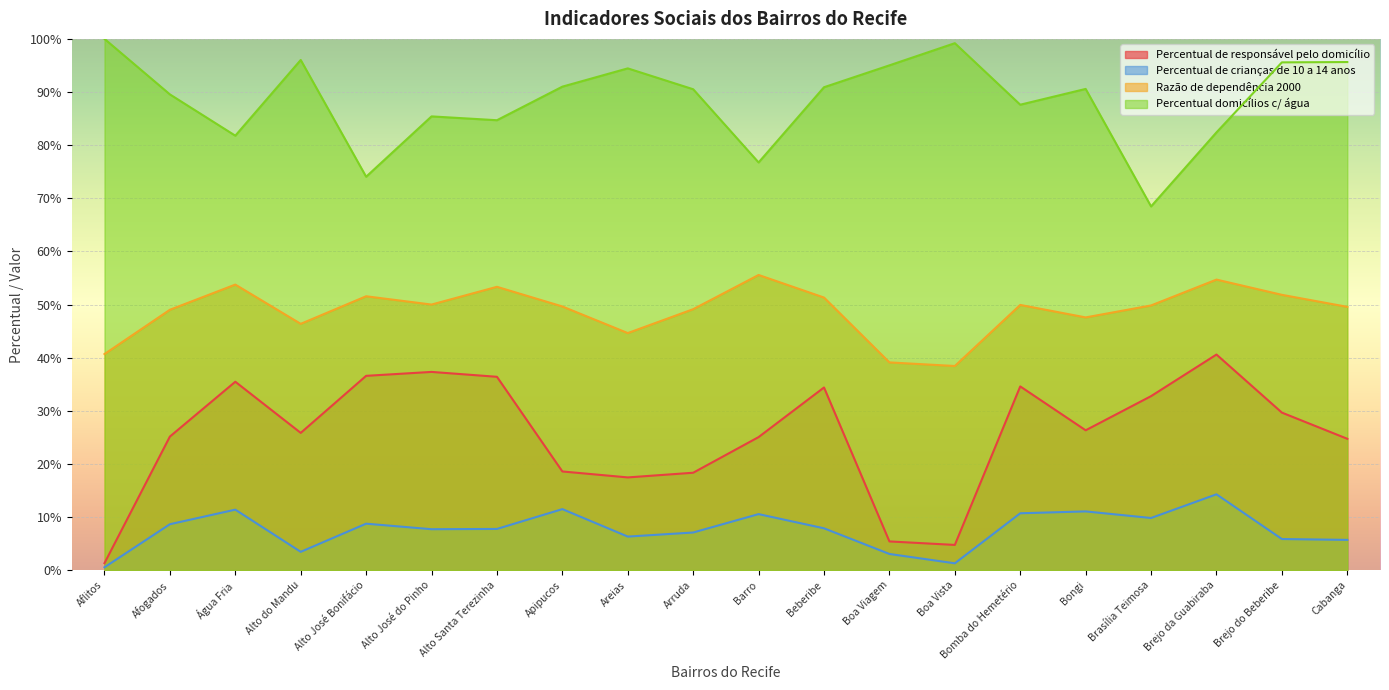

At which category is the sum across all series the highest?

Brejo da Guabiraba